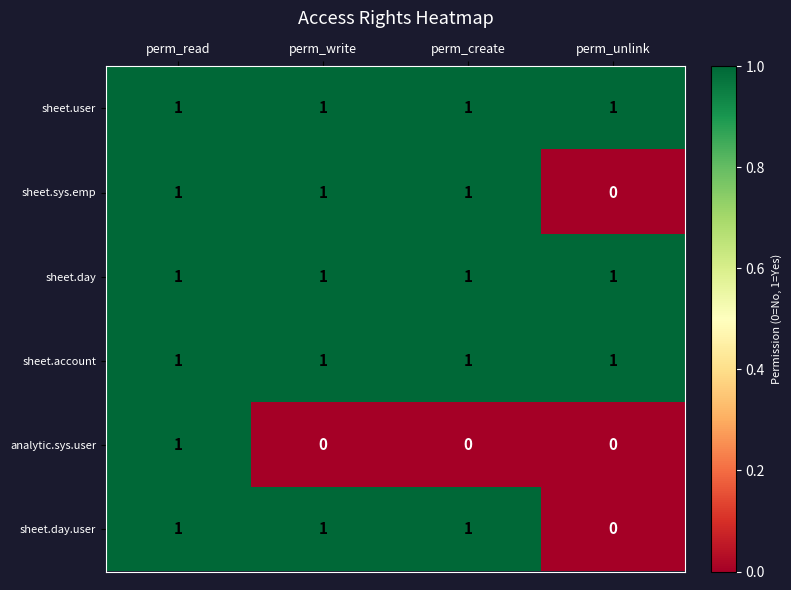

The value of analytic.sys.user at perm_read is 1. True or false?

True